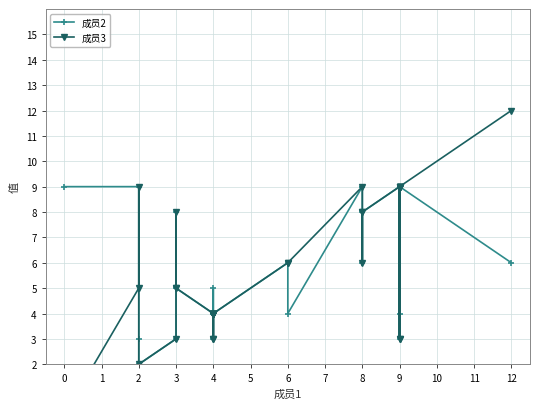

Does the chart display data point markers on the line(s)?

Yes